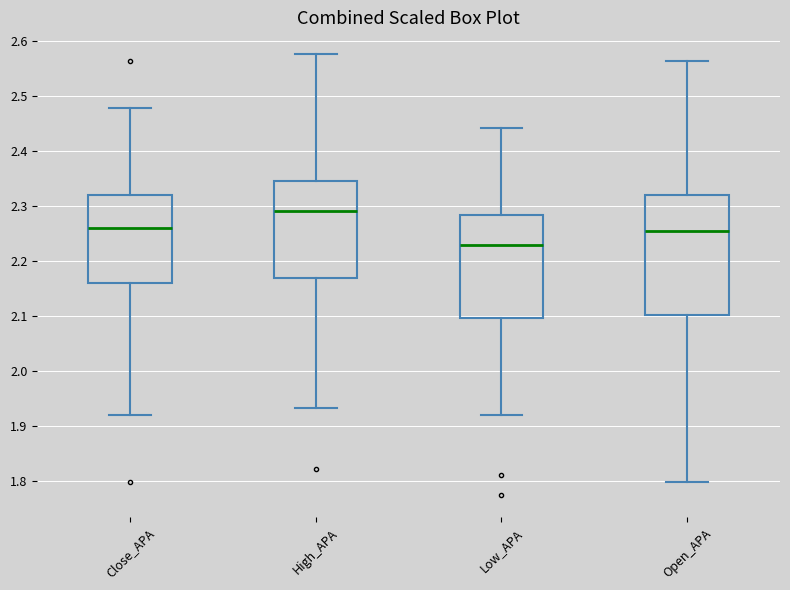

Reading left to right, read every box against the y-axis: the position of its median line, the range the box covers, and the ends of its whiskers. The values are not printed on the chart, so give them approximately, as read against the axis.

Close_APA: median 2.26, box 2.16 to 2.32, whiskers 1.92 to 2.48
High_APA: median 2.29, box 2.17 to 2.34, whiskers 1.93 to 2.58
Low_APA: median 2.23, box 2.10 to 2.28, whiskers 1.92 to 2.44
Open_APA: median 2.25, box 2.10 to 2.32, whiskers 1.80 to 2.56